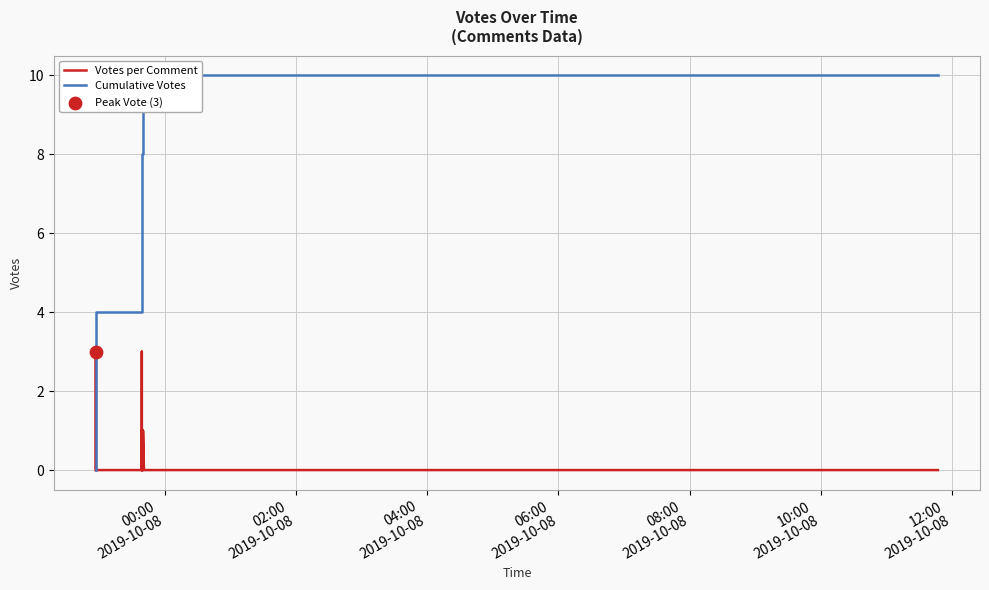

Which series has the largest total across all categories?

Cumulative Votes